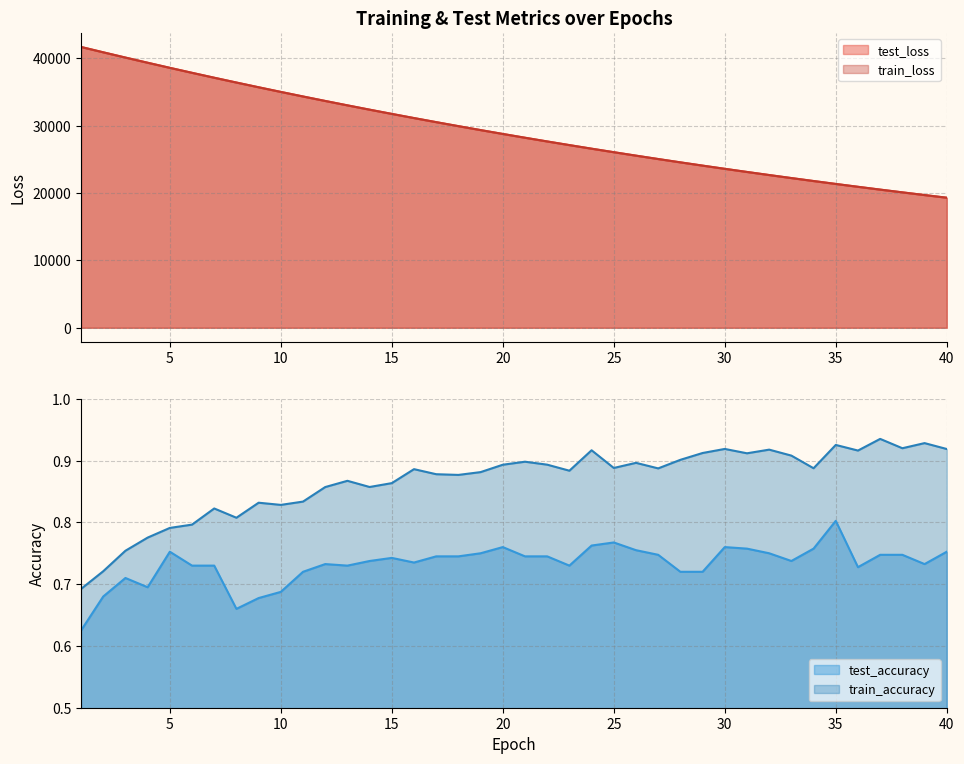

The train_loss series shows 33667.2 at 12. True or false?

True